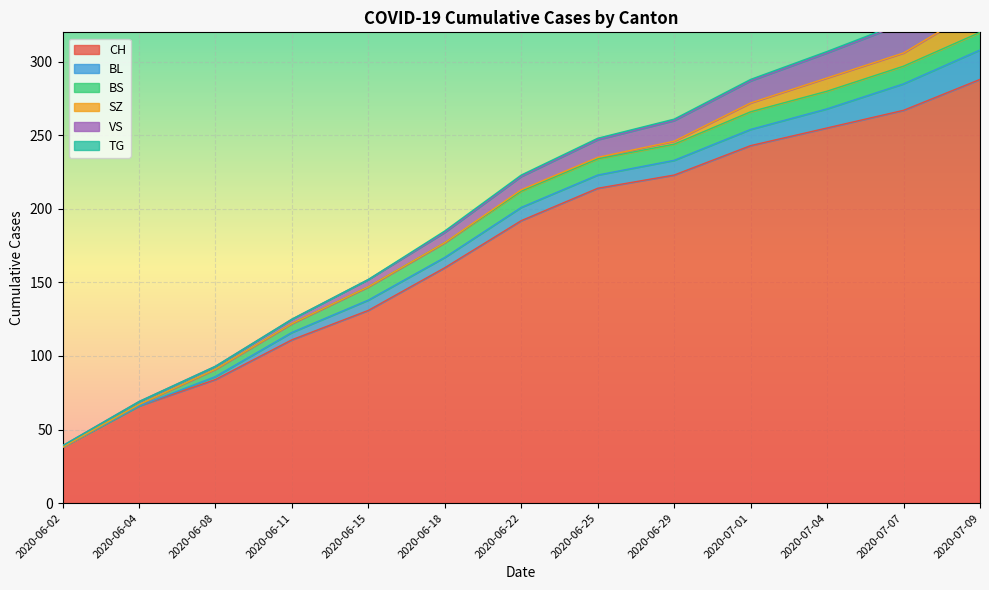

What position from the left is 2020-07-04?

11